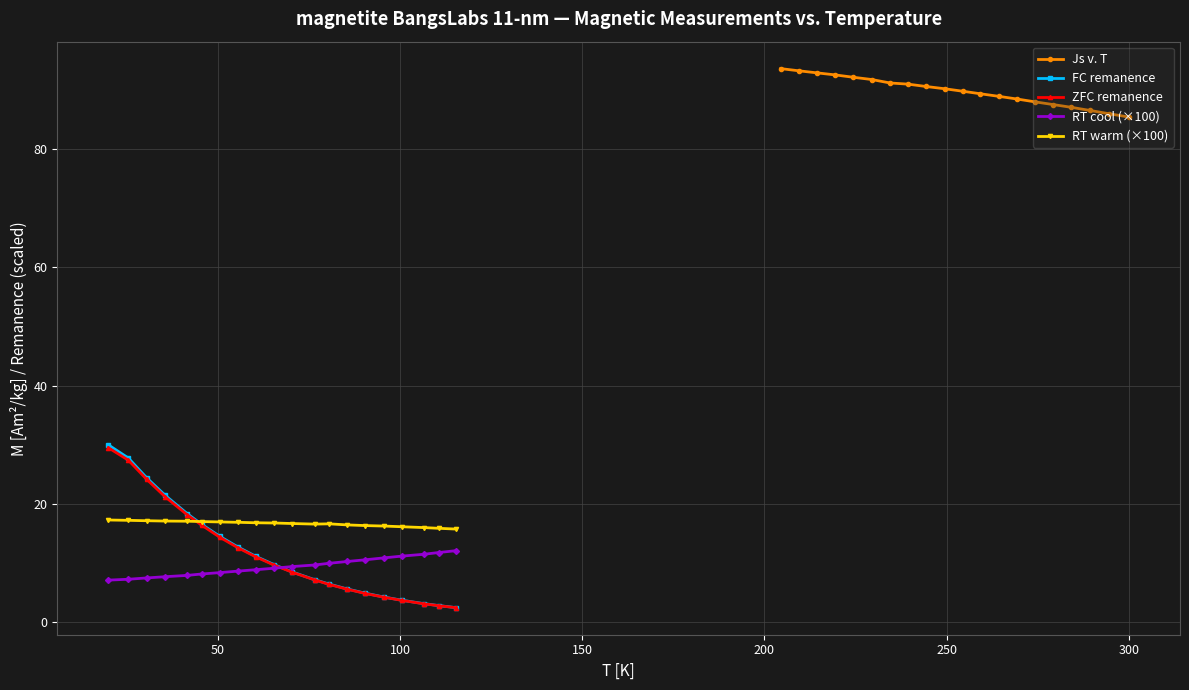

Reading left to right, extract all data points from this chart.

Js v. T: 85.4	86.0	86.5	87.1	87.5	88.0	88.5	88.9	89.4	89.8	90.2	90.6	91.0	91.2	91.8	92.1	92.6	92.9	93.2	93.6
FC remanence: 30.0	27.8	24.4	21.5	18.4	16.6	14.5	12.7	11.1	9.7	8.5	7.2	6.4	5.6	4.9	4.3	3.7	3.2	2.8	2.5
ZFC remanence: 29.5	27.4	24.2	21.2	18.2	16.4	14.4	12.6	11.0	9.6	8.4	7.2	6.4	5.6	4.9	4.2	3.7	3.1	2.8	2.4
RT cool (×100): 7.1	7.3	7.5	7.7	7.9	8.2	8.4	8.6	8.9	9.1	9.4	9.7	10.0	10.3	10.6	10.9	11.2	11.5	11.8	12.1
RT warm (×100): 17.3	17.2	17.2	17.1	17.1	17.0	17.0	16.9	16.8	16.8	16.7	16.6	16.6	16.5	16.3	16.3	16.1	16.0	15.9	15.8